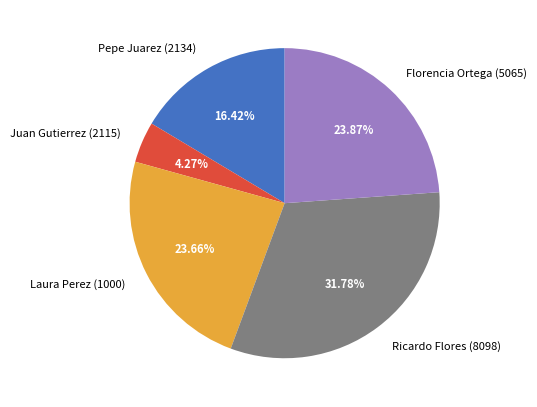

Which slice is the largest?

Ricardo Flores (8098)